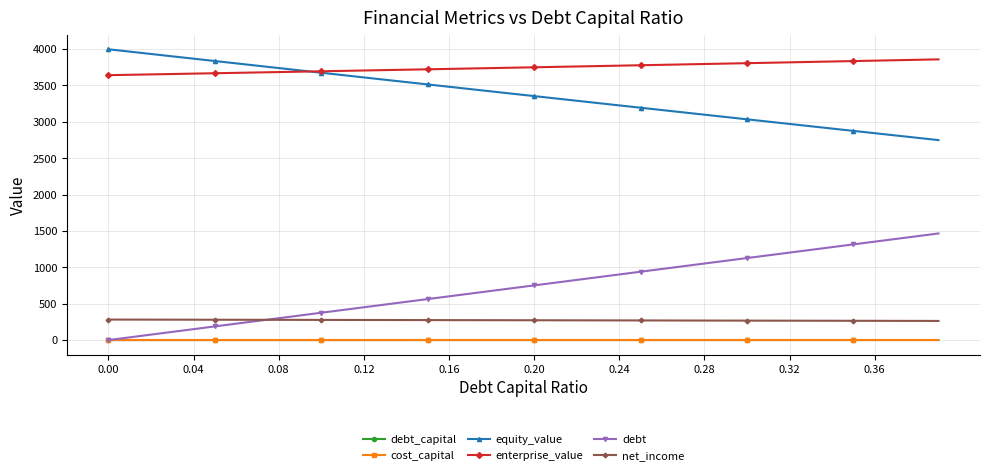

Which series has the largest total across all categories?

enterprise_value